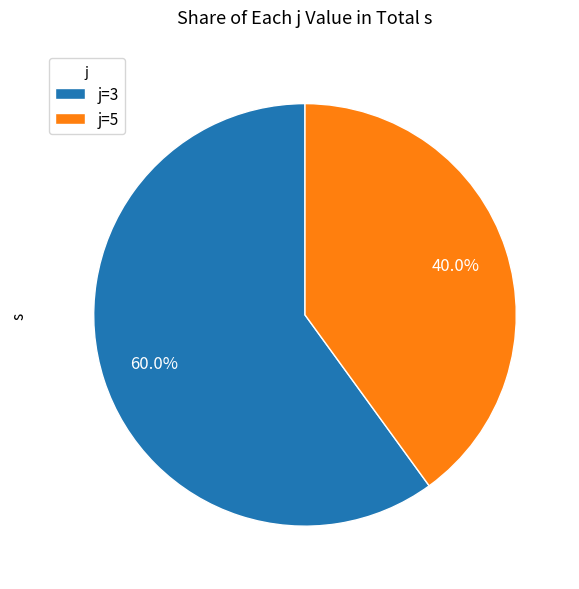

How many segments does this pie chart have?

2